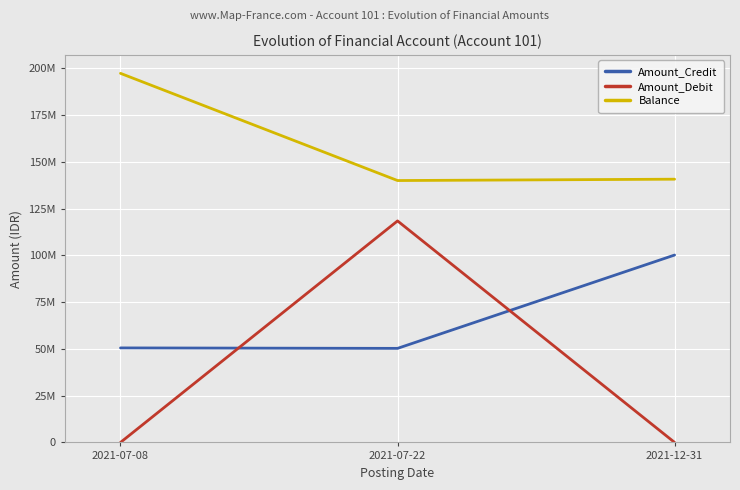

At 2021-07-08, list the series in order from smallest to largest.

Amount_Debit, Amount_Credit, Balance